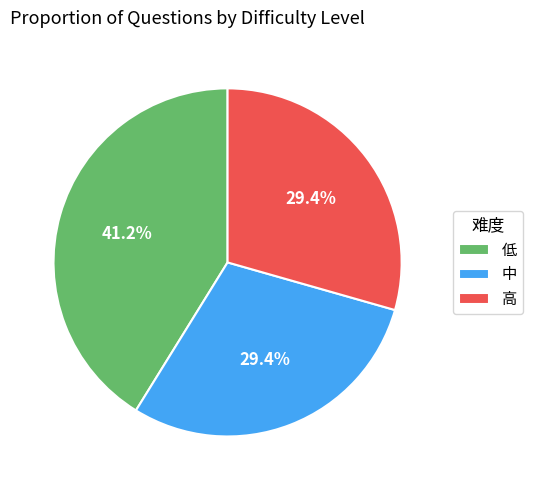

How many slices are in this pie chart?

3